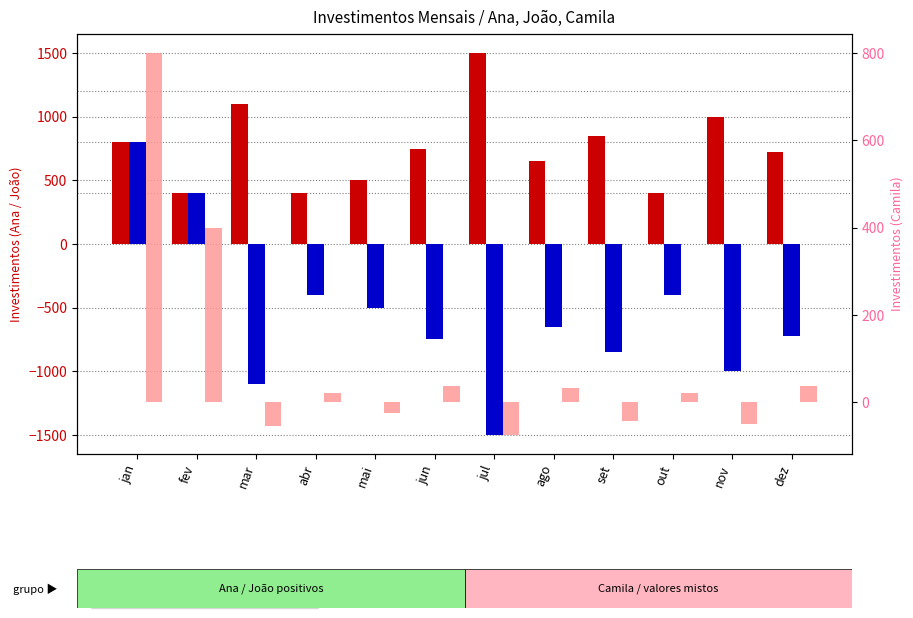

Which series changed the most between ago and set?

Ana